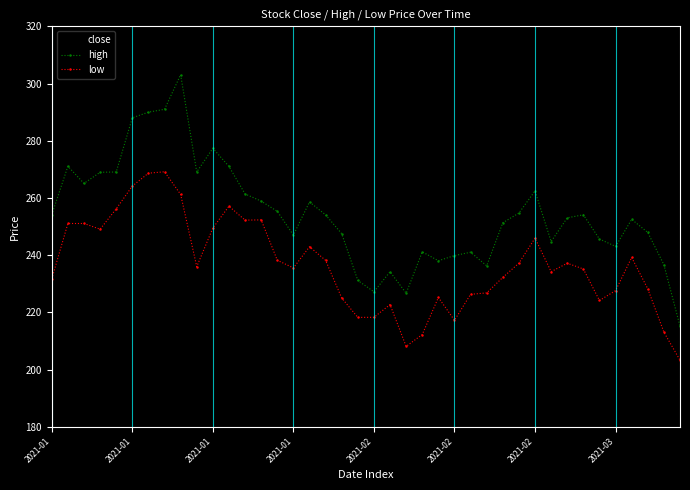

Rank the series by their maximum value, from highest to lowest.

high, close, low